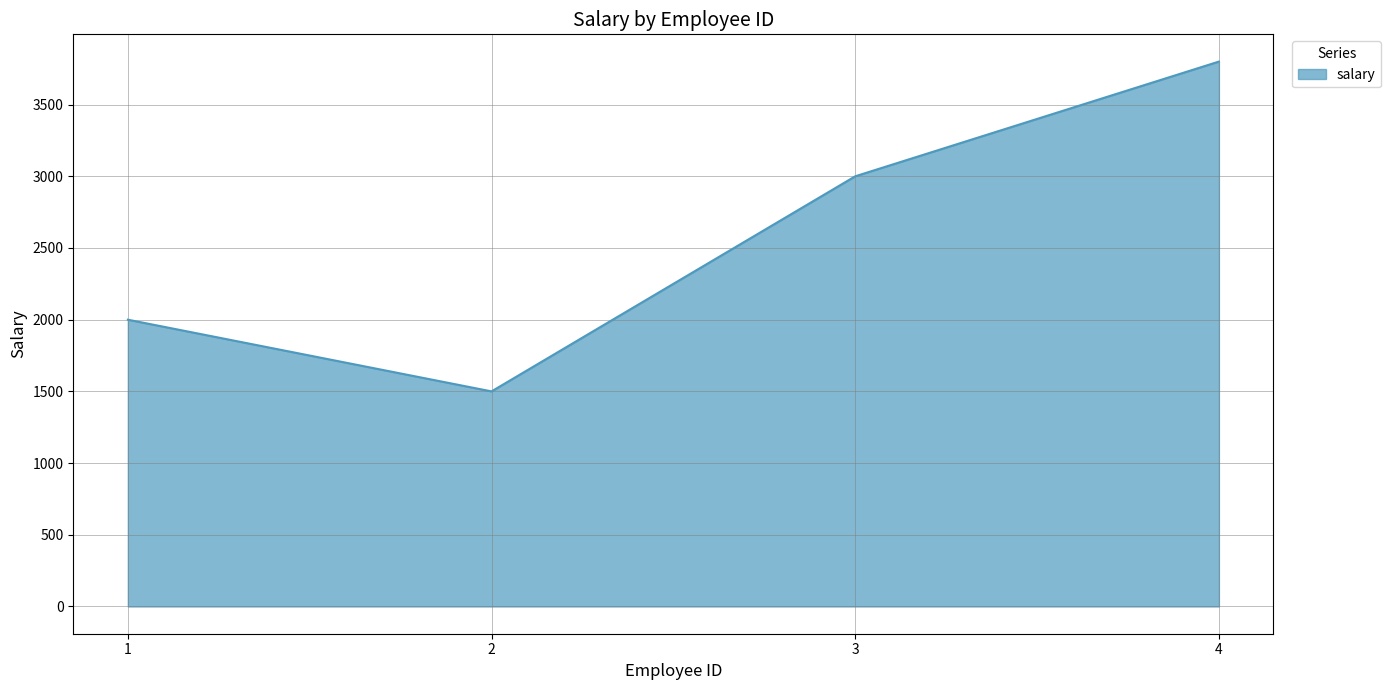

What value does the data have at 3, to the nearest 10?

3000